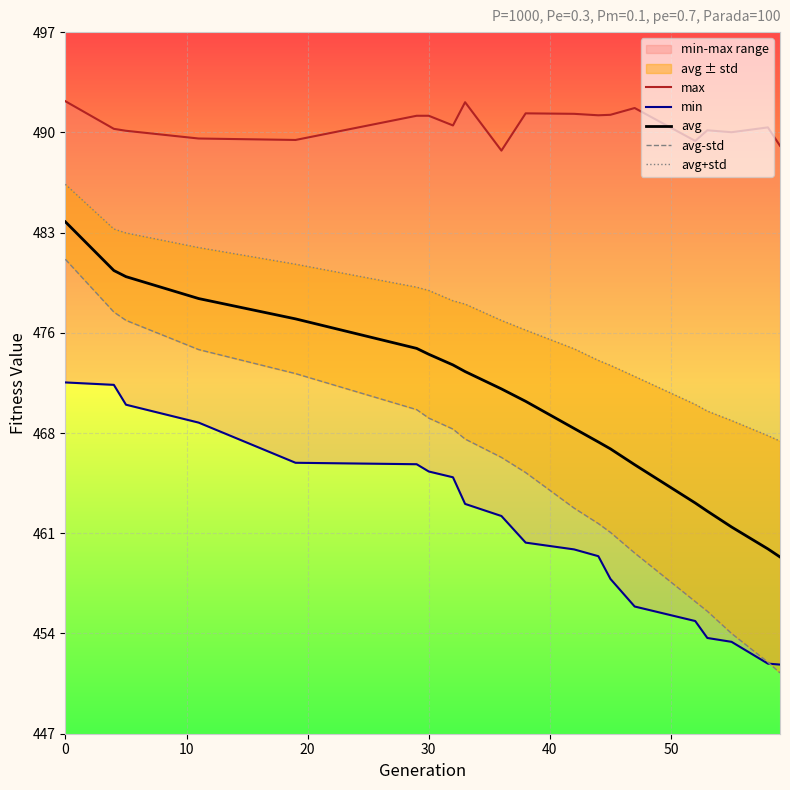

Does the chart display data point markers on the line(s)?

No